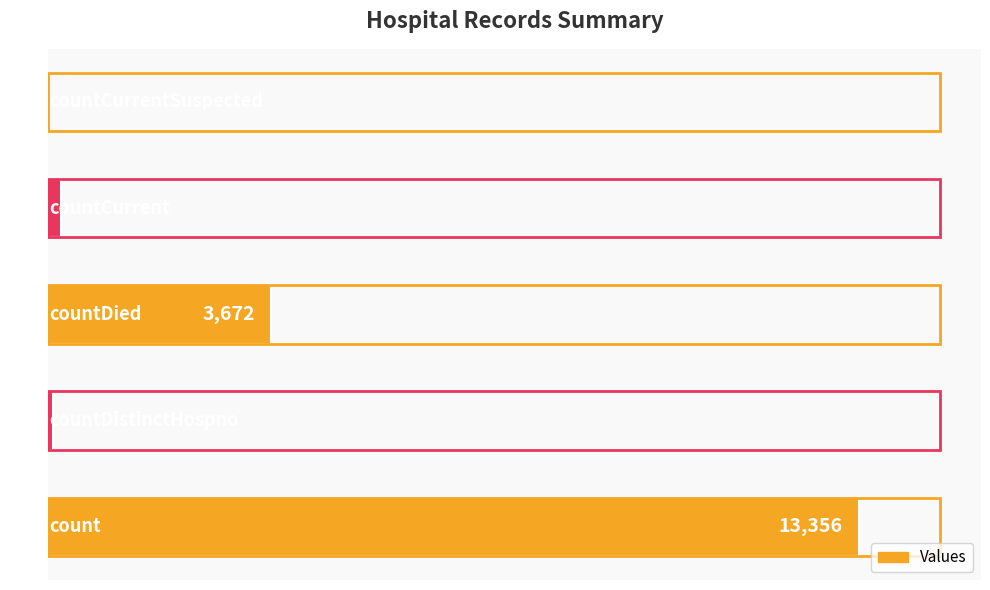

How many values are above zero?

4